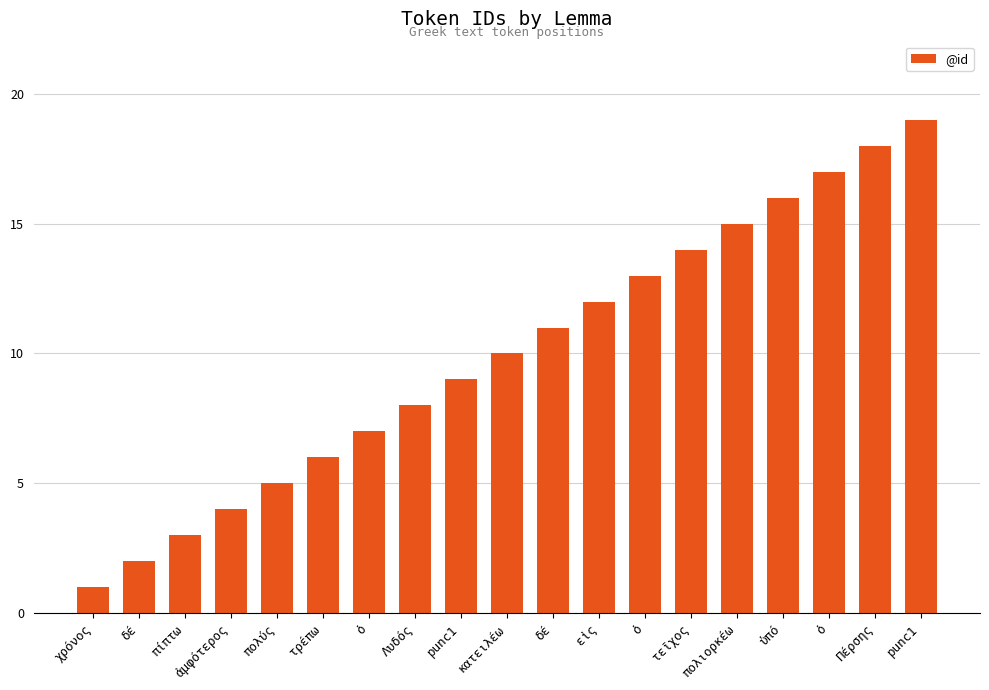

Count the number of data series in this chart.

1